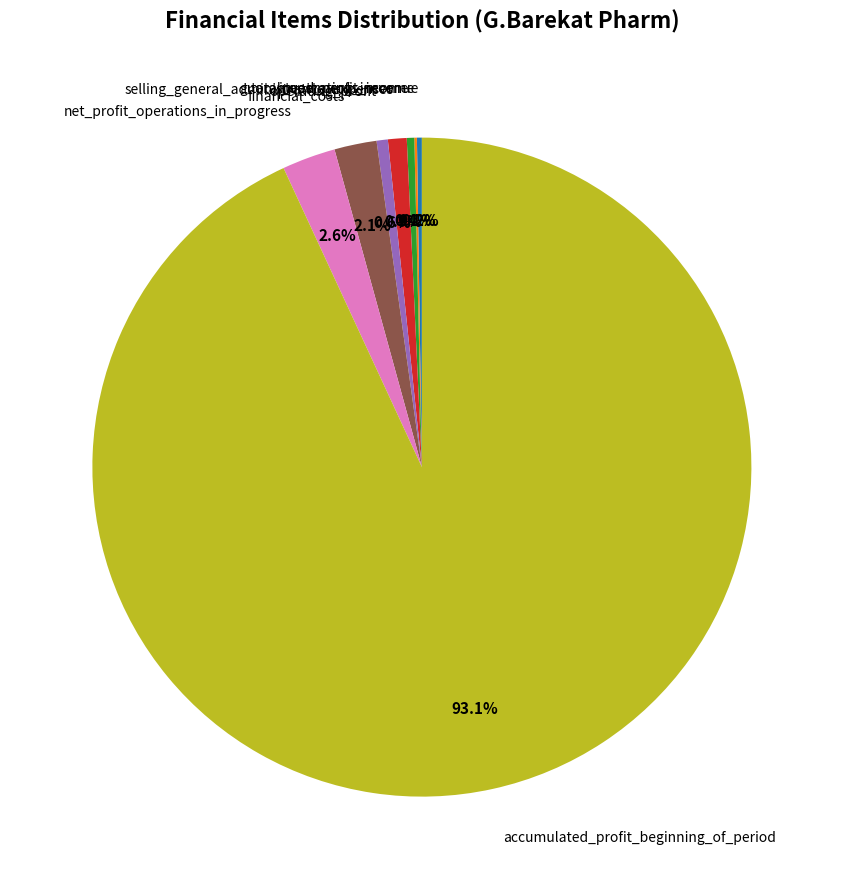

What portion of the pie excludes operating_profit?

99.4%